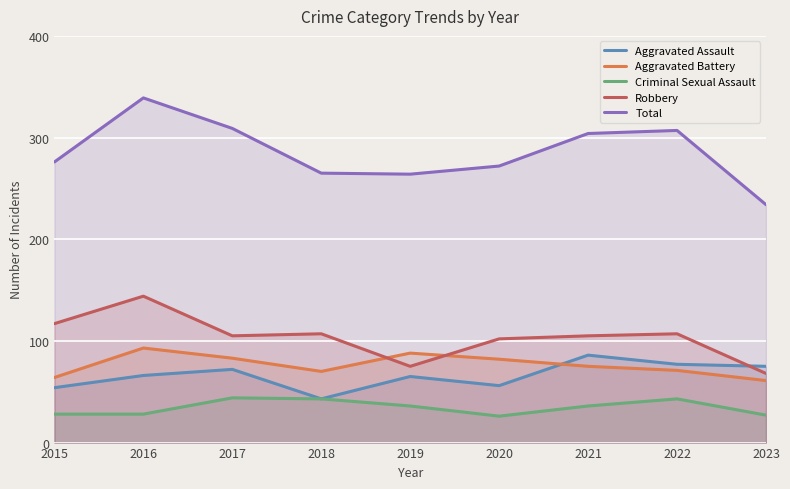

Reading right to left, list all the values displayed in this chart.

Aggravated Assault: 2023=75	2022=77	2021=86	2020=56	2019=65	2018=43	2017=72	2016=66	2015=54
Aggravated Battery: 2023=61	2022=71	2021=75	2020=82	2019=88	2018=70	2017=83	2016=93	2015=64
Criminal Sexual Assault: 2023=27	2022=43	2021=36	2020=26	2019=36	2018=43	2017=44	2016=28	2015=28
Robbery: 2023=68	2022=107	2021=105	2020=102	2019=75	2018=107	2017=105	2016=144	2015=117
Total: 2023=234	2022=307	2021=304	2020=272	2019=264	2018=265	2017=309	2016=339	2015=276